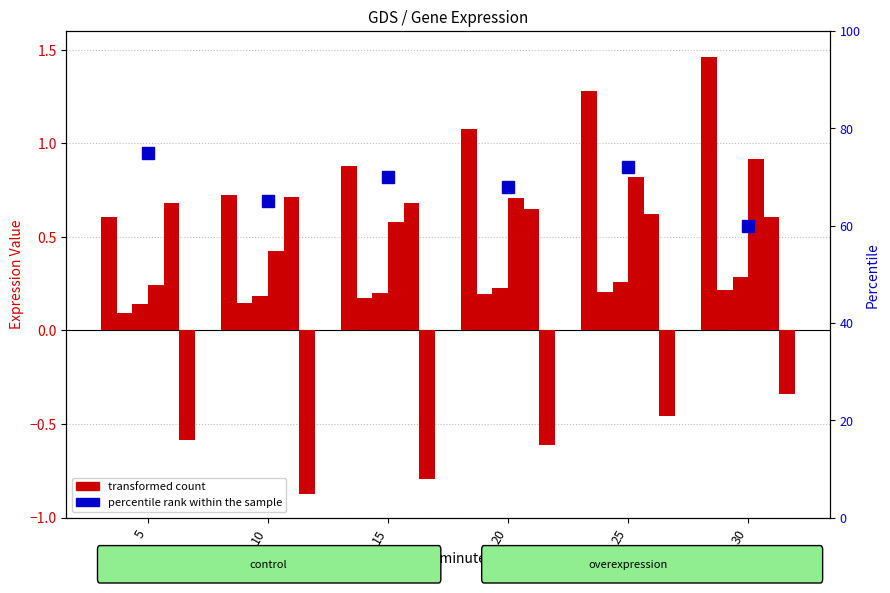

Rank the series at 10 from highest to lowest value.

CIN5, SFP1, HMO1, GLN3, GCR2, YOX1